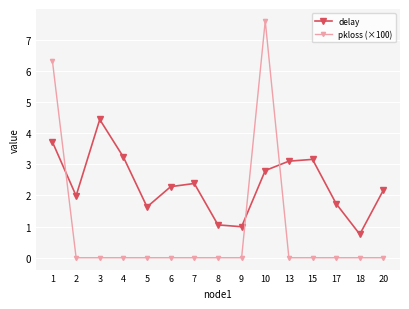

Between 8 and 18, which series saw the biggest shift?

delay